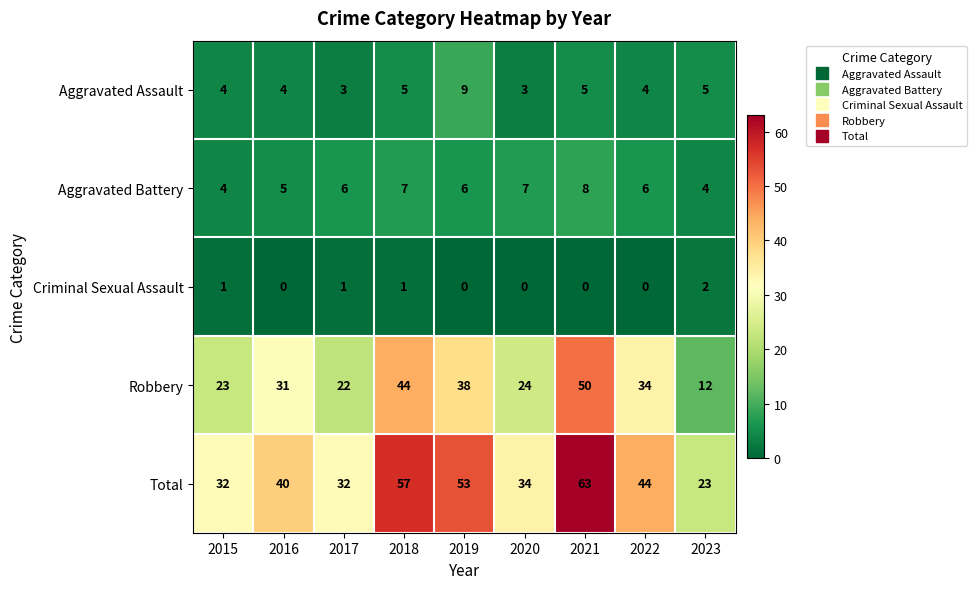

Which series has the largest range (max minus min)?

Total